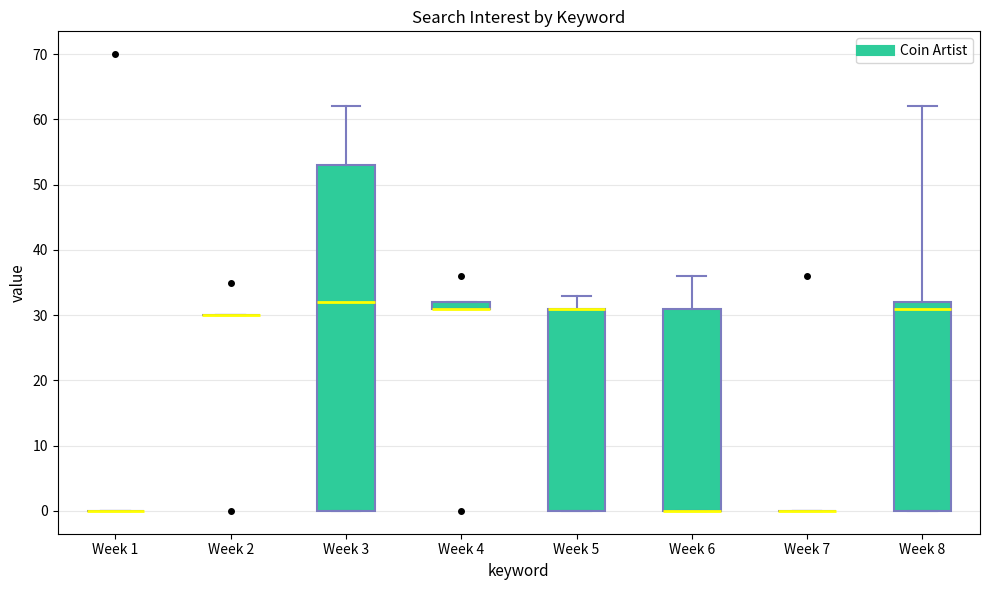

Where is the upper edge of the box for Week 8 on the y-axis? The values are not printed on the chart, so give them approximately, as read against the axis.

32